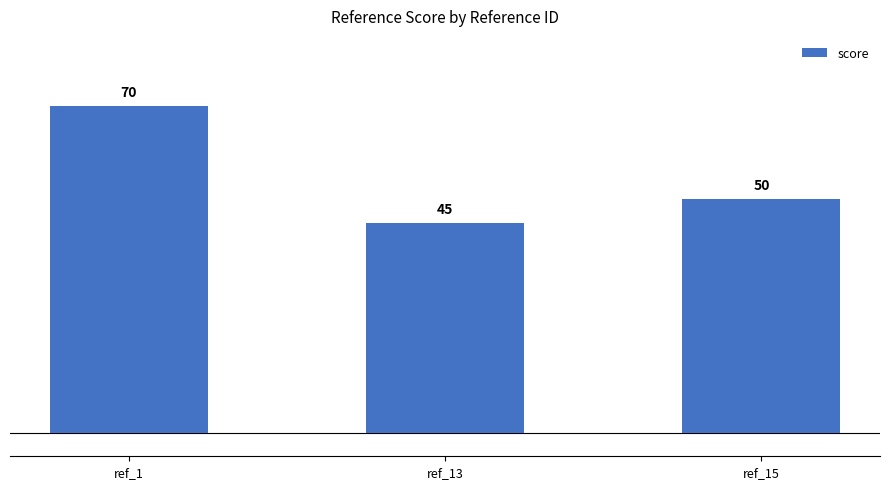

Reading left to right, extract all data points from this chart.

70	45	50